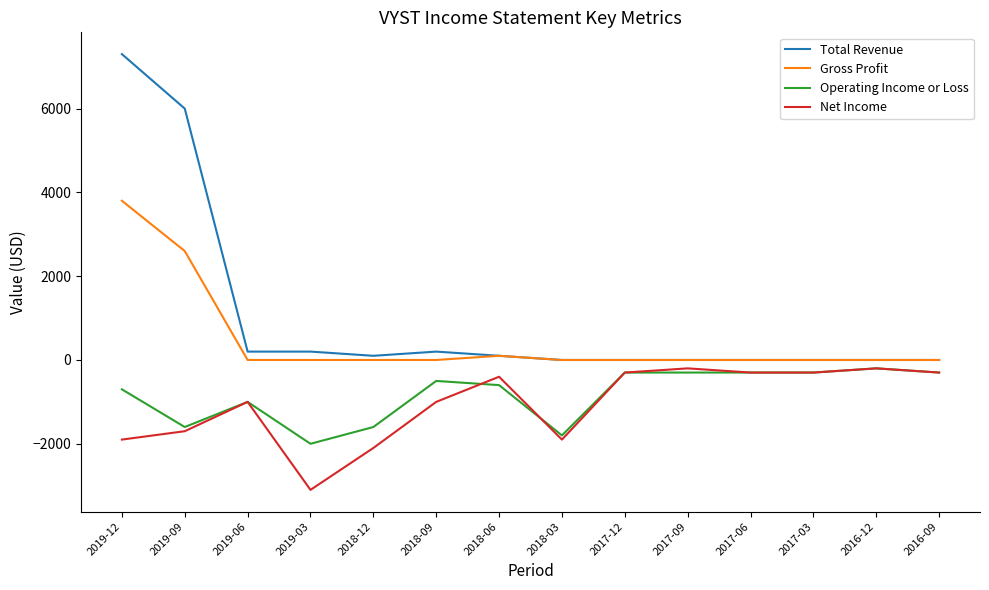

Which series has the largest range (max minus min)?

Total Revenue